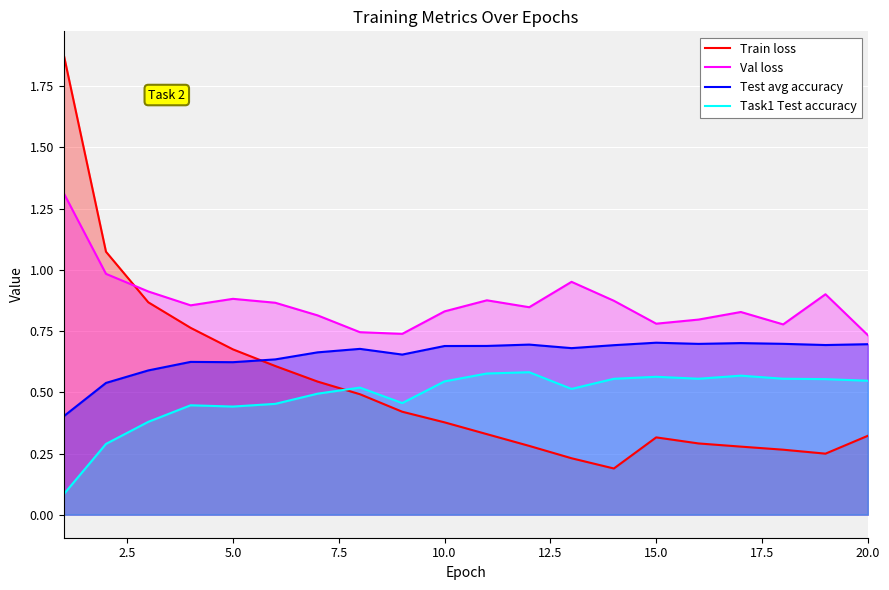

Does the chart display data point markers on the line(s)?

No